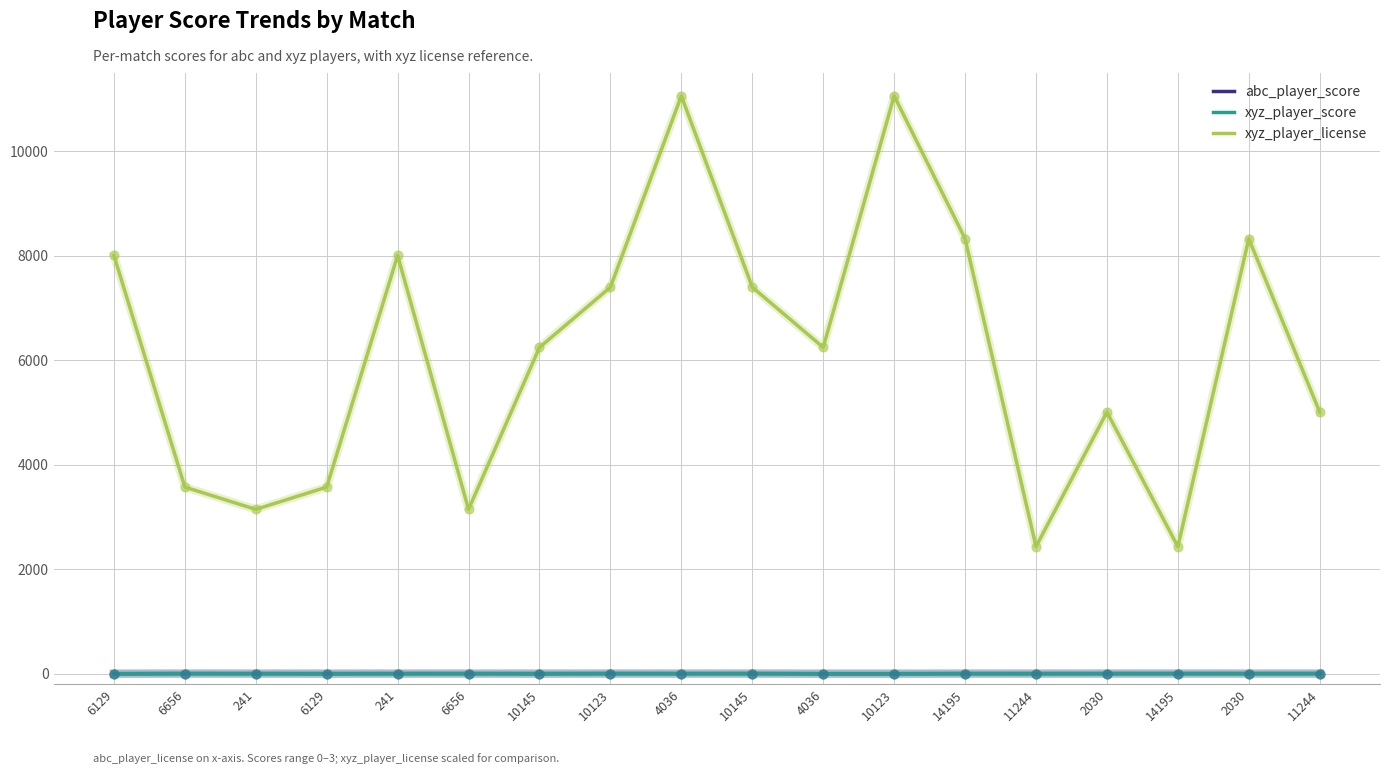

What are all the series names shown in the legend?

abc_player_score, xyz_player_score, xyz_player_license